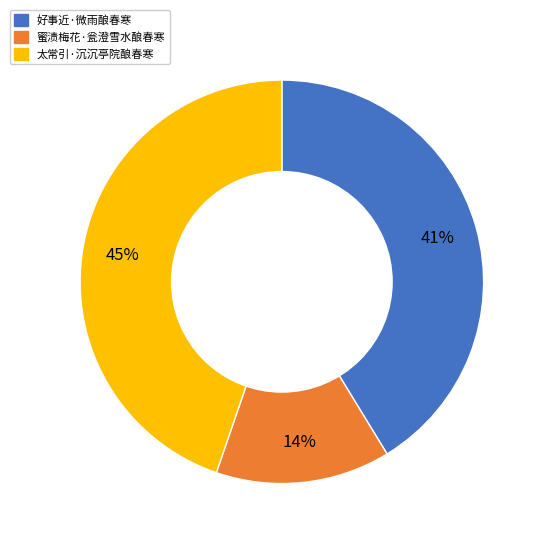

The 好事近·微雨酿春寒 slice represents 41% of the pie. True or false?

True